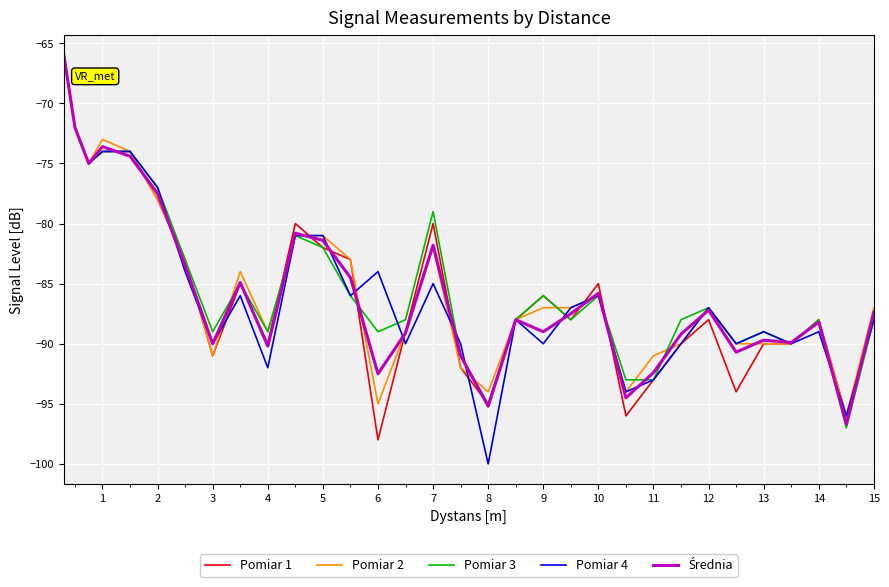

What is the lowest value of the Pomiar 3 series?

-97.0